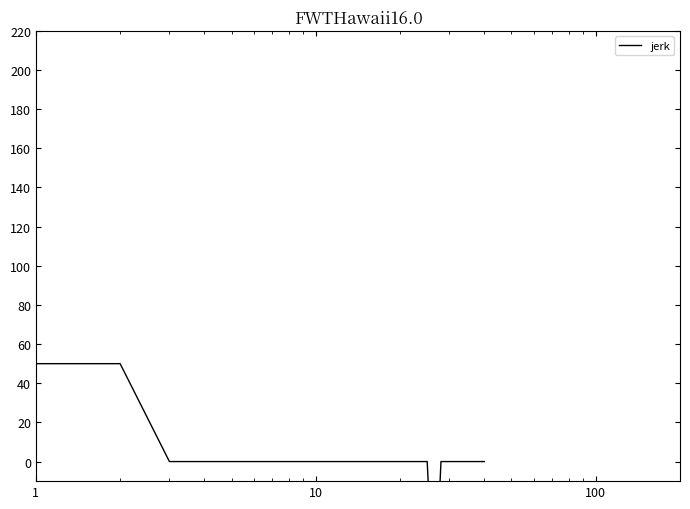

How many series are shown in this chart?

1